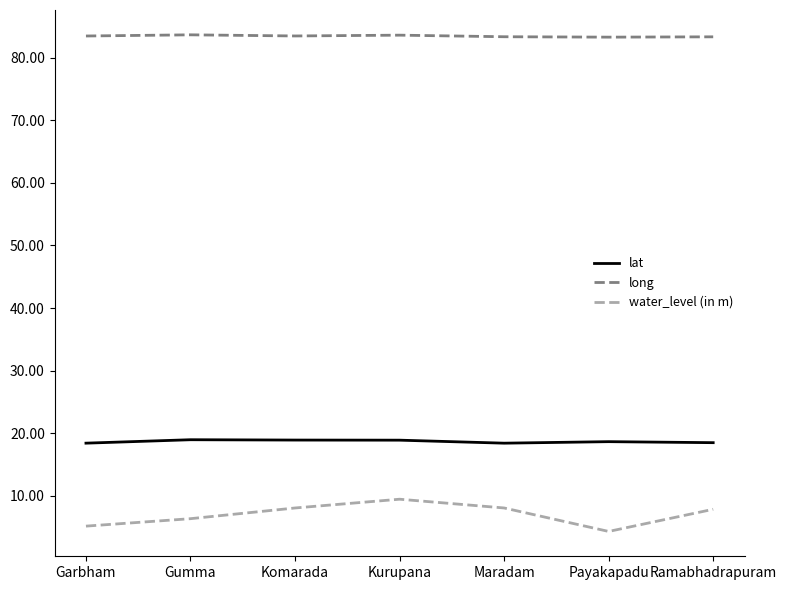

What is the total value across all series at Gumma?

108.9